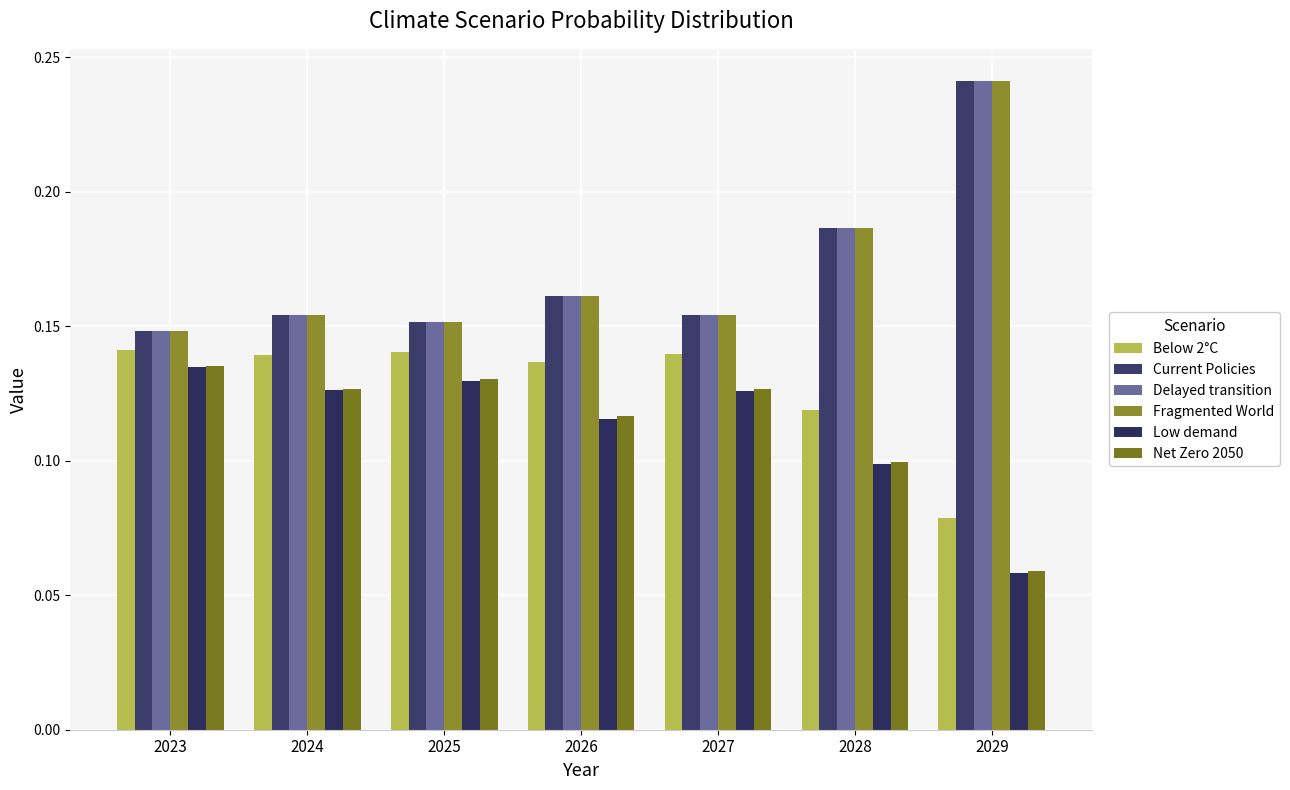

What is the value of the Net Zero 2050 bar at the 1st from the left?

0.1